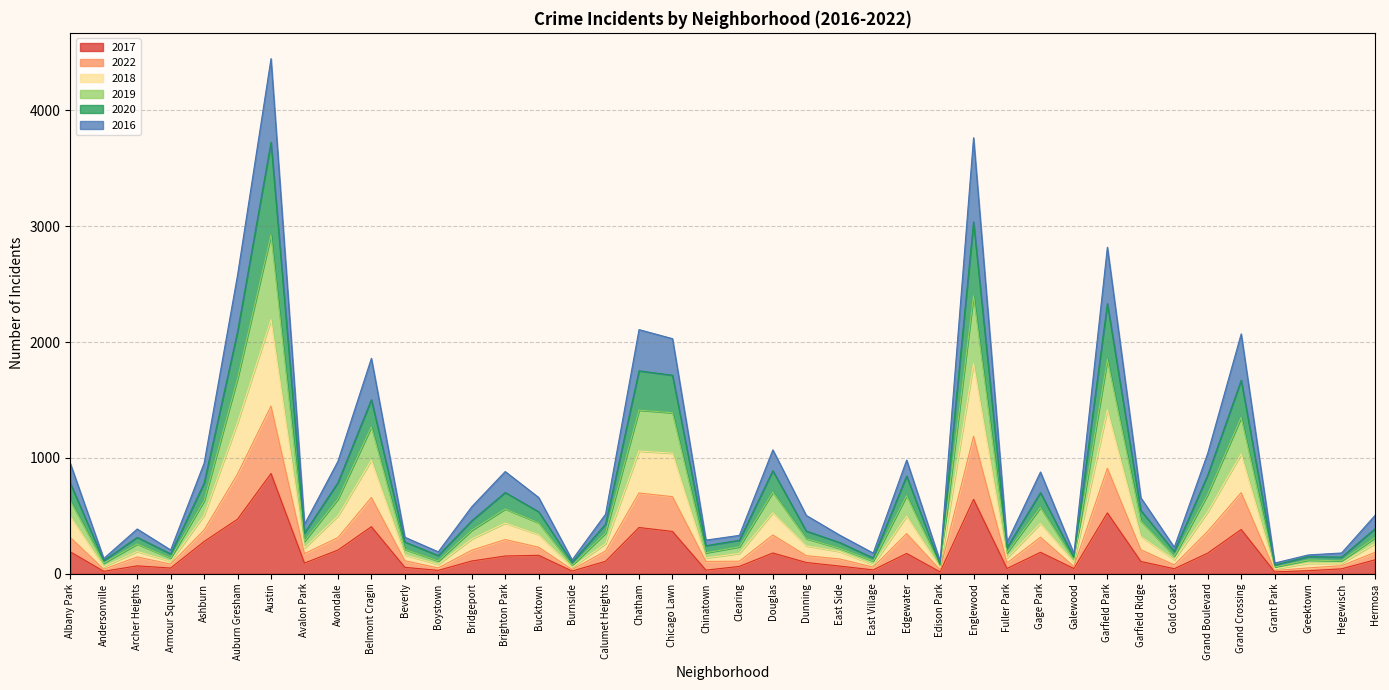

What is the difference between the highest and lowest values at Armour Square?

156